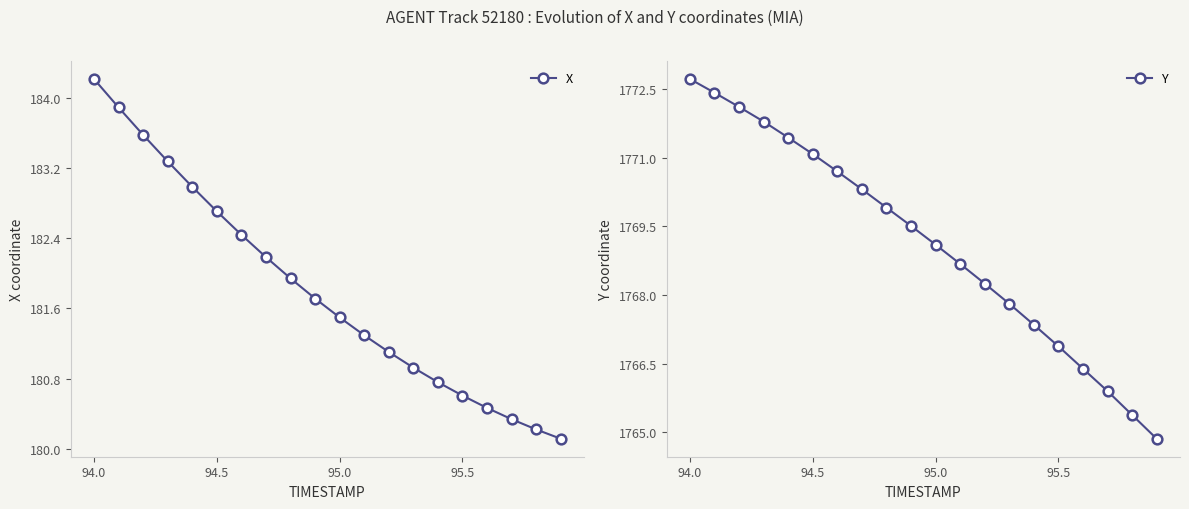

What is the difference between the maximum and second lowest values in the X series?

4.0